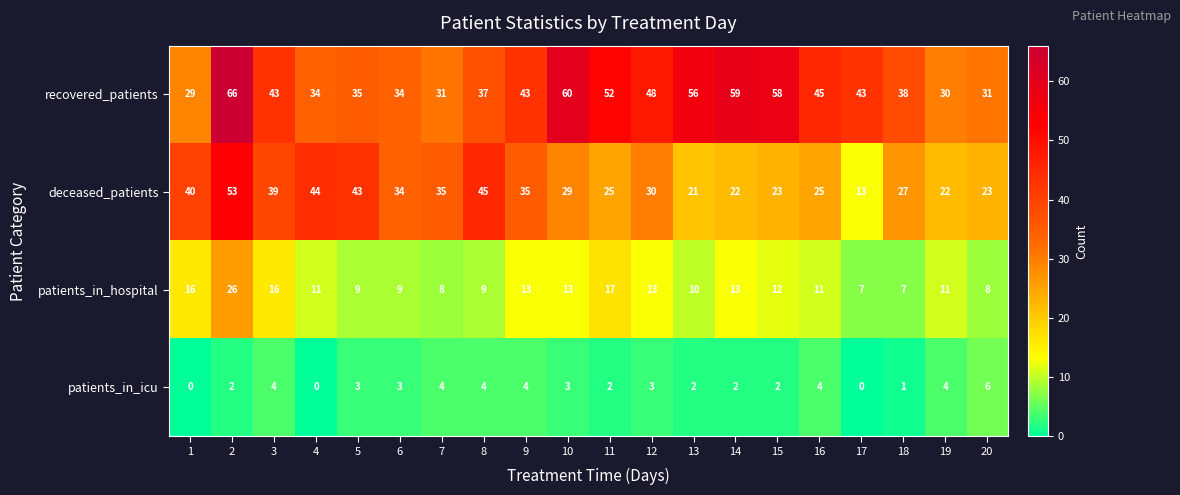

What is the difference between the maximum and minimum values in the recovered_patients series?

37